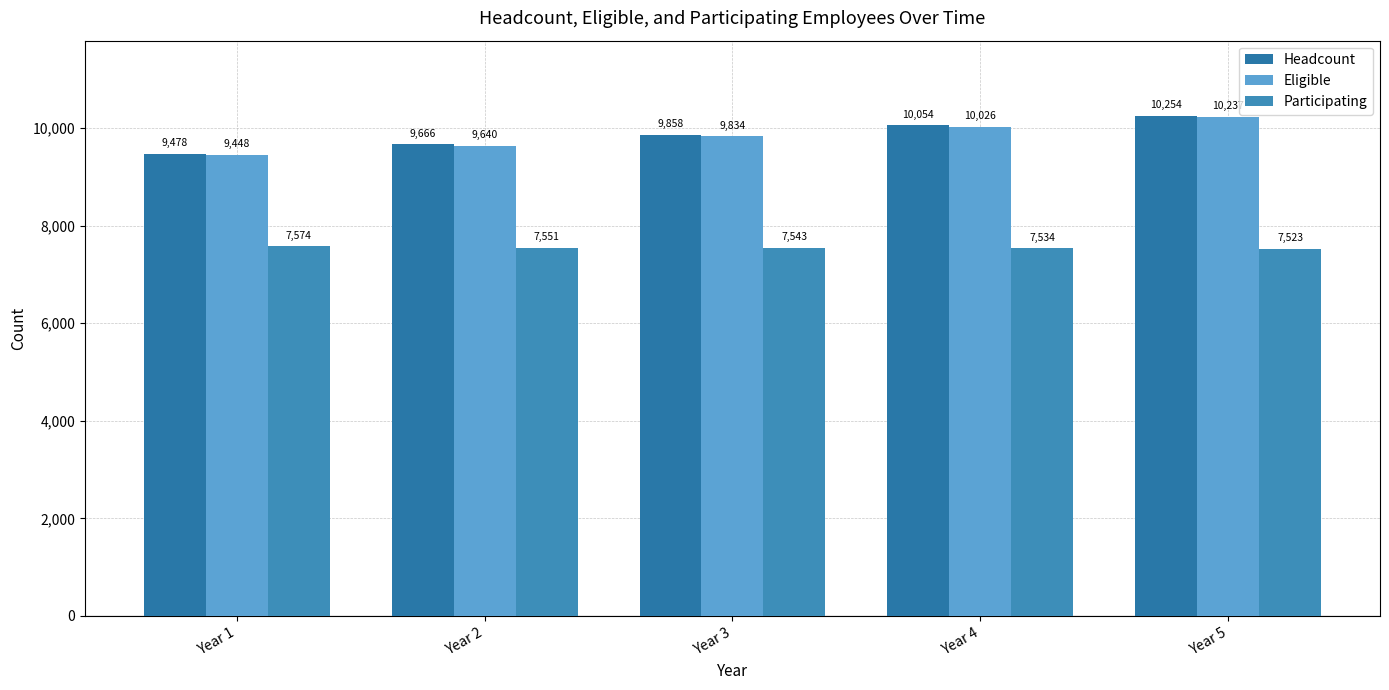

Between Year 2 and Year 3, which series saw the biggest shift?

Eligible